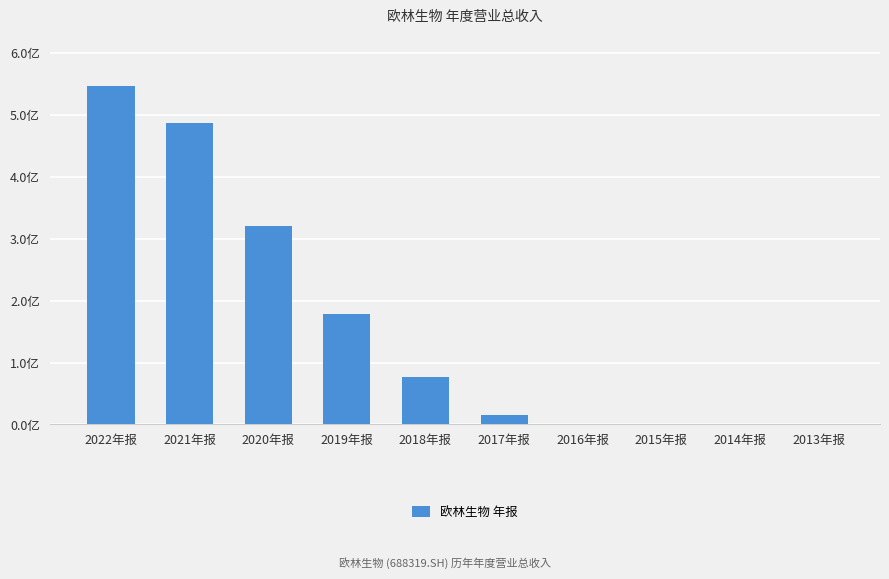

Rank the categories by value from highest to lowest.

2022年报, 2021年报, 2020年报, 2019年报, 2018年报, 2017年报, 2013年报, 2015年报, 2014年报, 2016年报